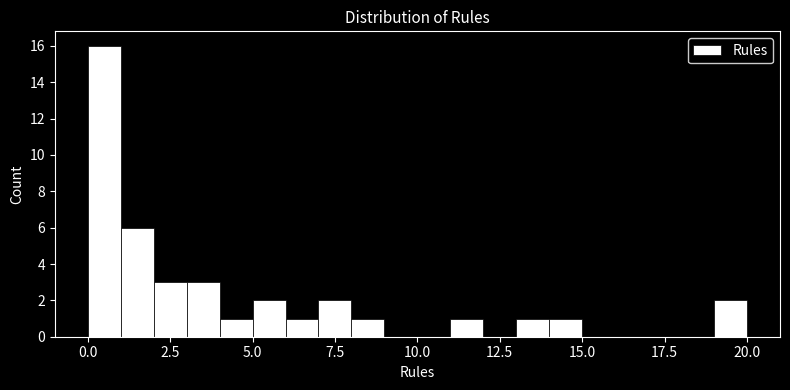

Around what value on the x-axis is the tallest bar? Give the approximate position of its centre, as read against the axis.

0.5